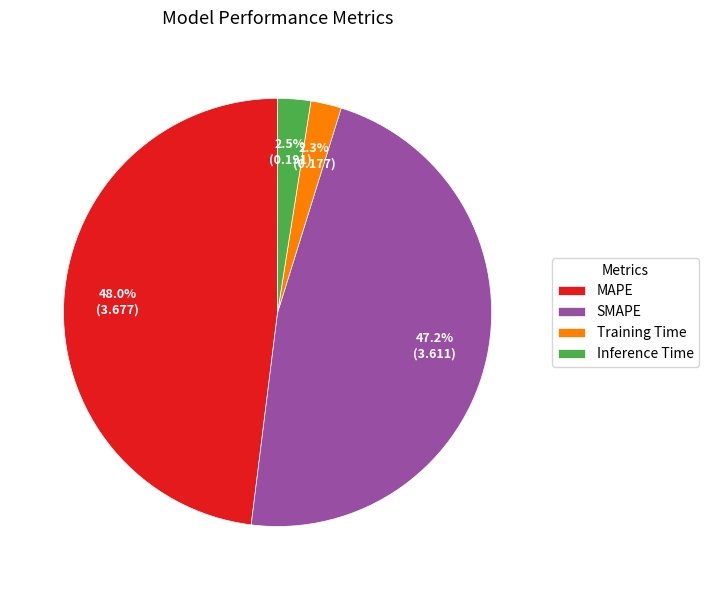

Between Training Time and SMAPE, which is larger?

SMAPE